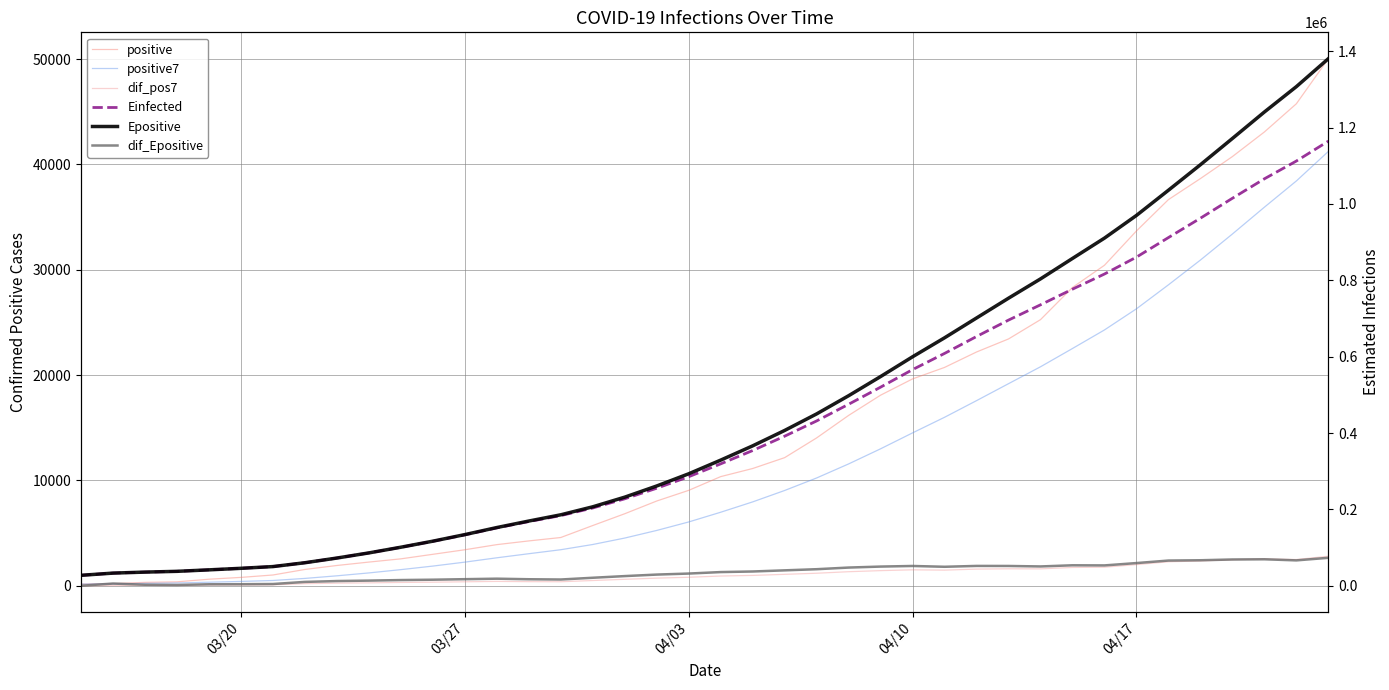

Is it true that Epositive equals 45682.3 at 03/20?

True